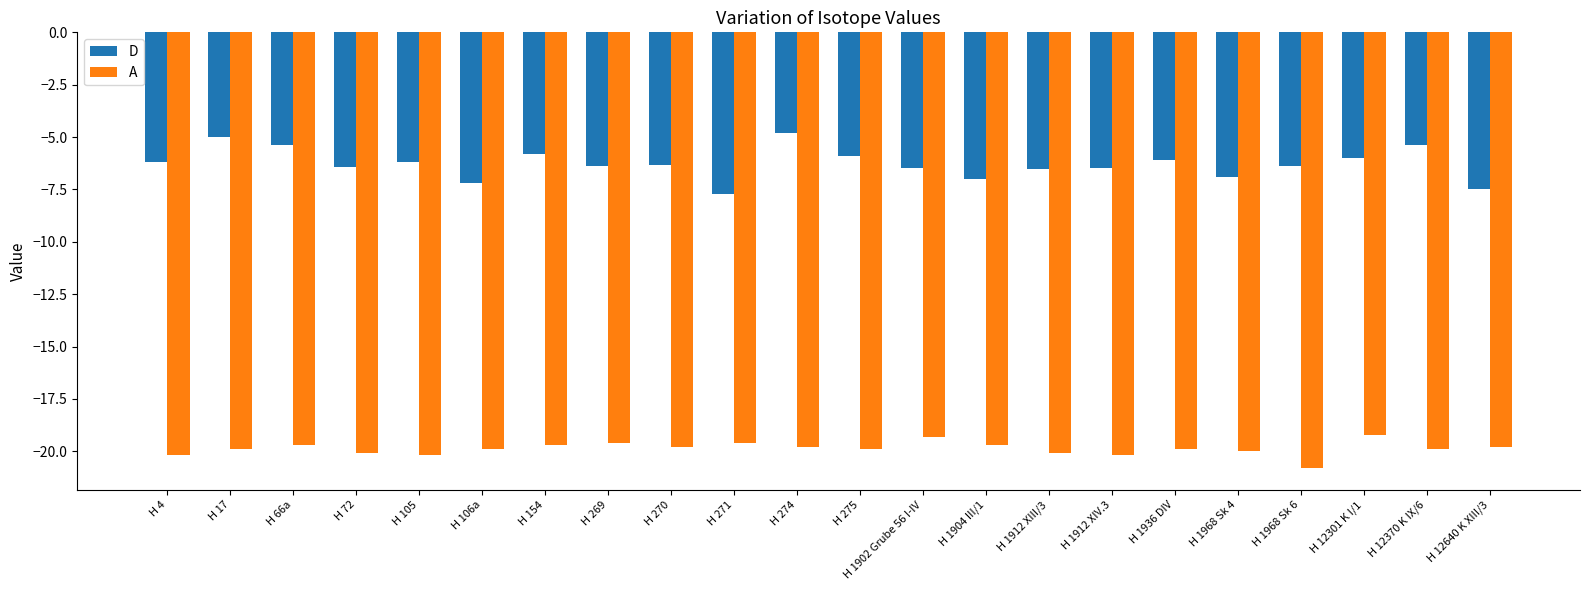

How many groups of bars are there?

22